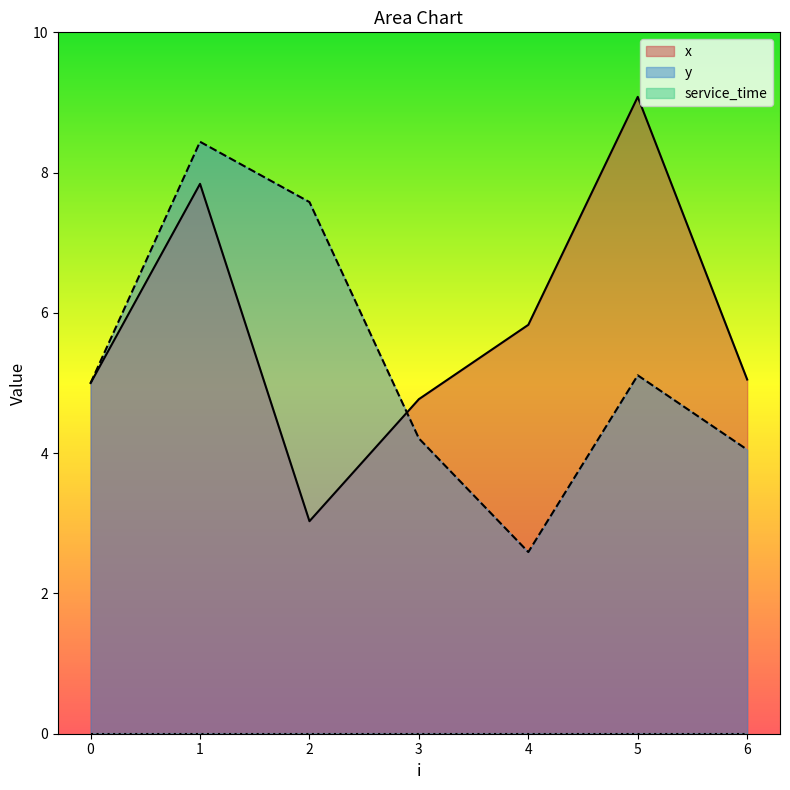

The y series shows 1.9 at 3. True or false?

False